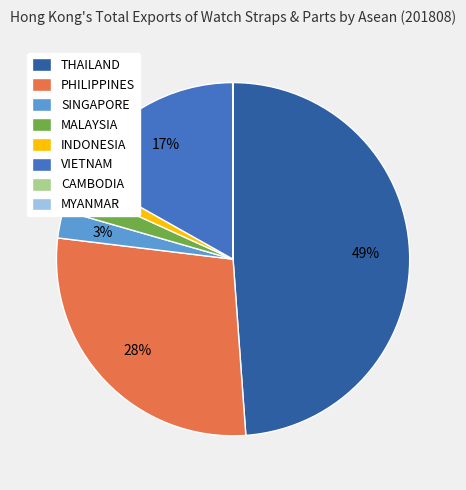

To the nearest percent, what portion does INDONESIA represent?

1%